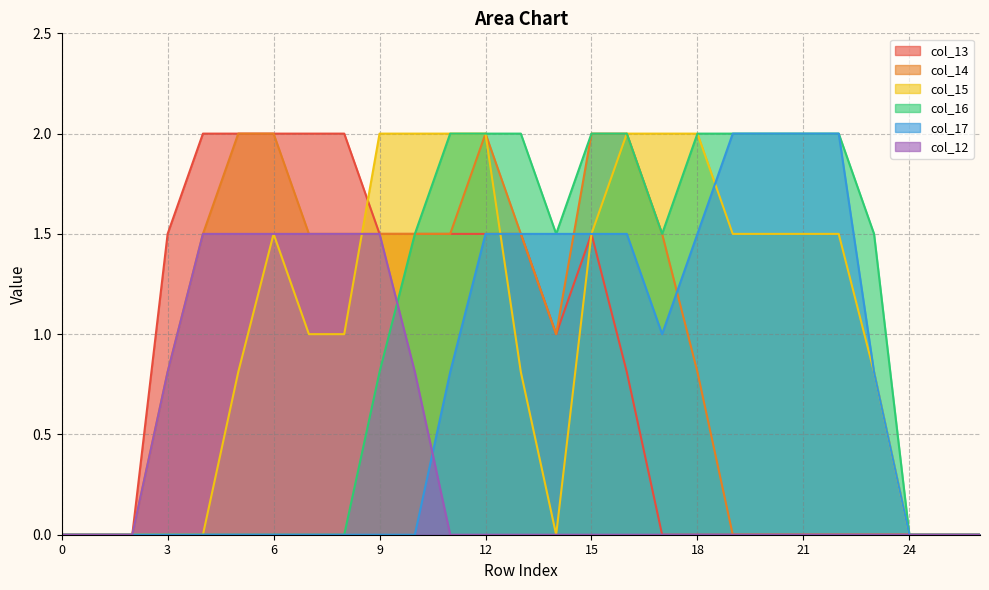

How many values in col_12 are above zero?

8